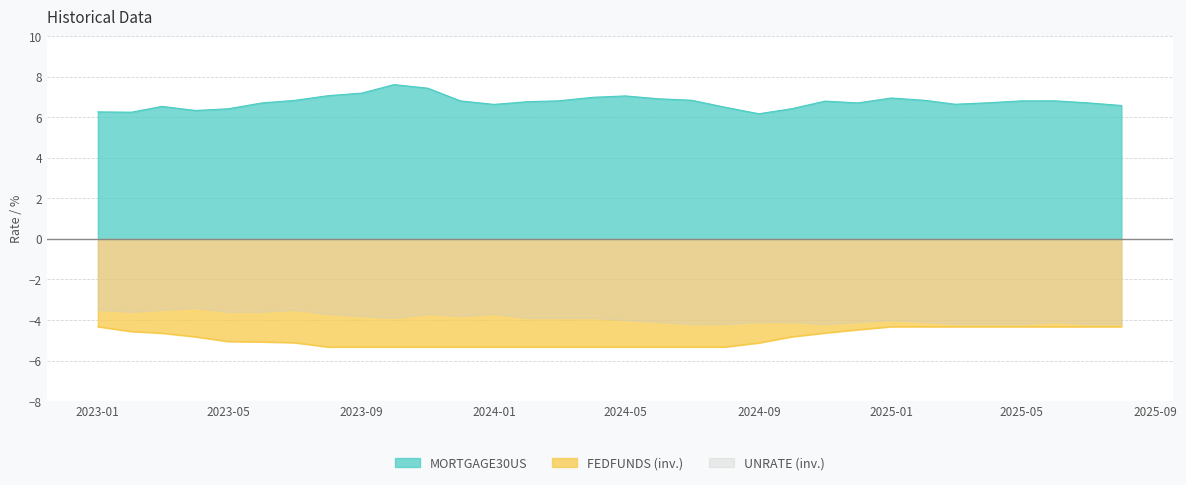

Rank the series by their average value, from highest to lowest.

MORTGAGE30US, FEDFUNDS